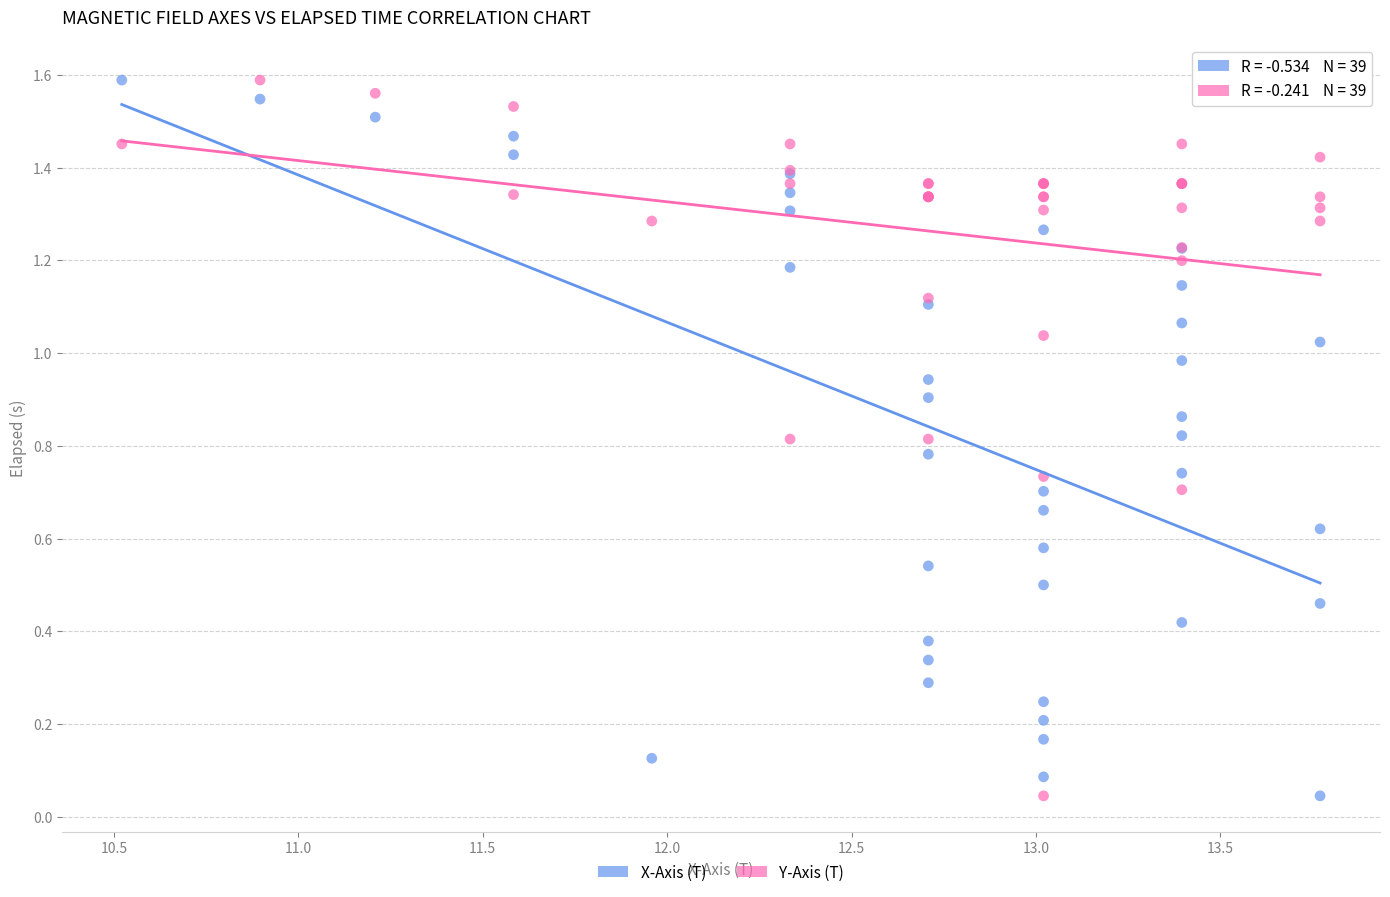

What is the X range (max minus min) for the scatter plot?

3.2